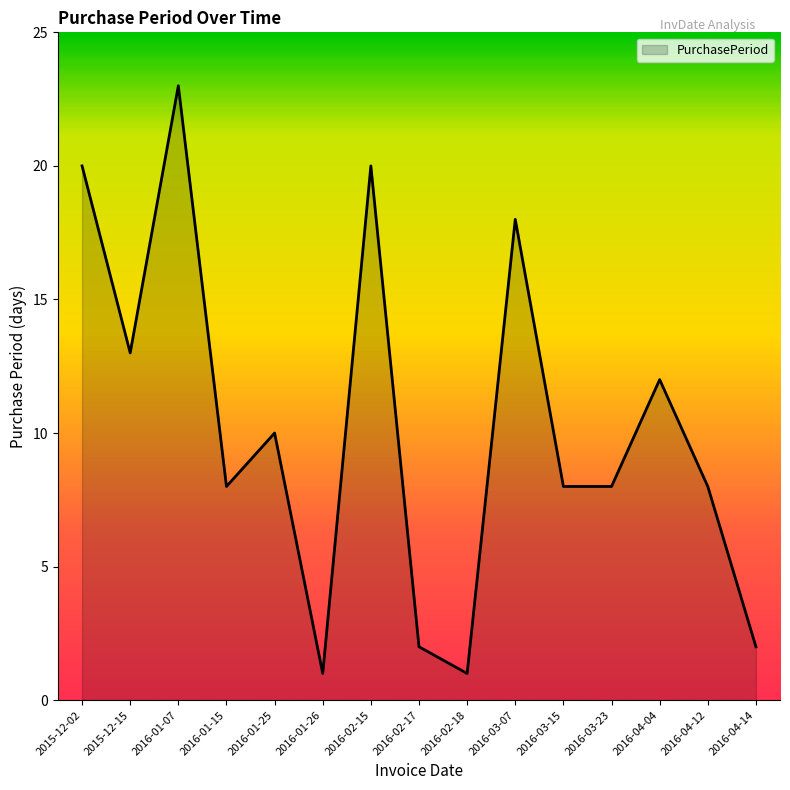

What is the maximum value shown in the chart?

23